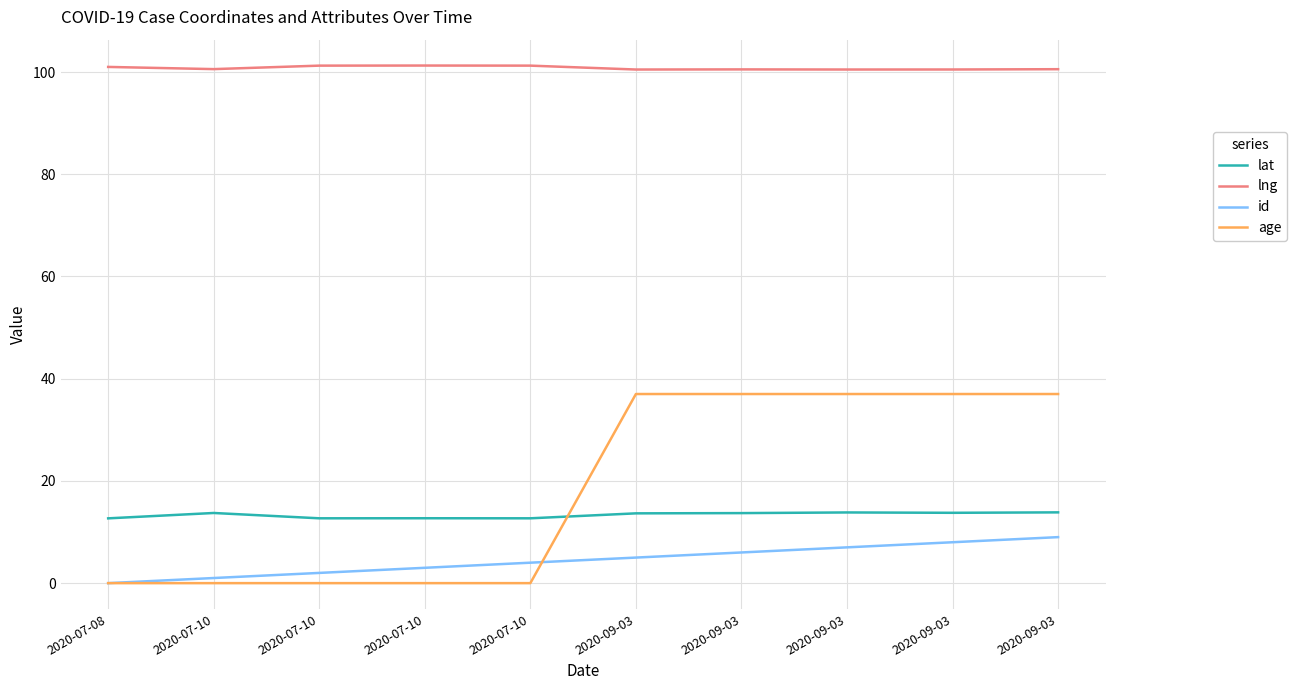

List the labels in order of lat value, smallest first.

2020-07-08, 2020-07-10, 2020-07-10, 2020-07-10, 2020-09-03, 2020-09-03, 2020-07-10, 2020-09-03, 2020-09-03, 2020-09-03